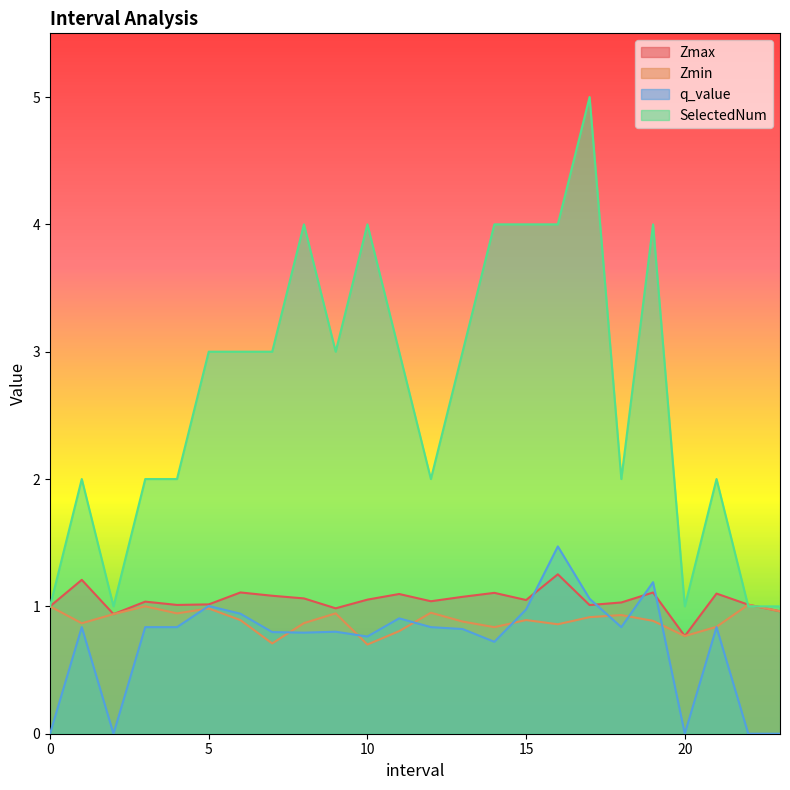

At 1.0, list the series in order from largest to smallest.

SelectedNum, Zmax, Zmin, q_value